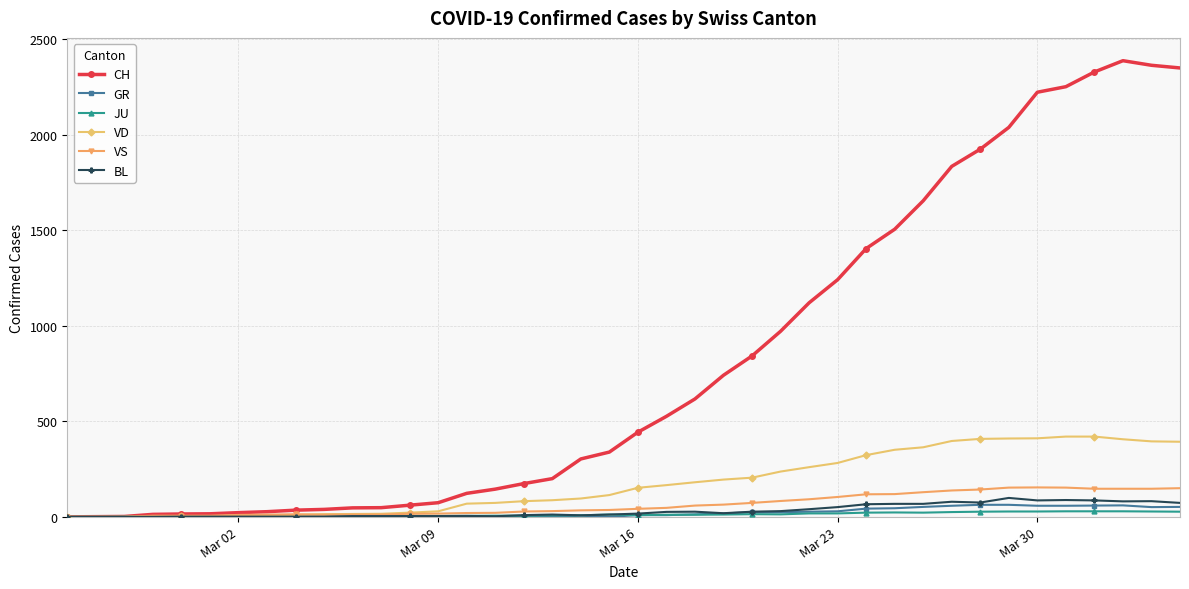

What is the maximum value for VD?

420